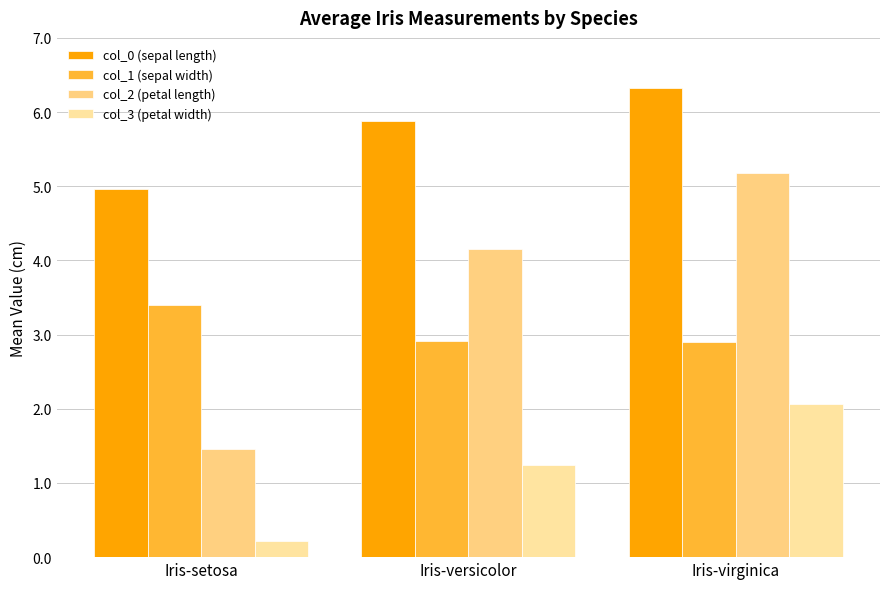

What is the difference between the maximum and second lowest values in the col_0 (sepal length) series?

0.4